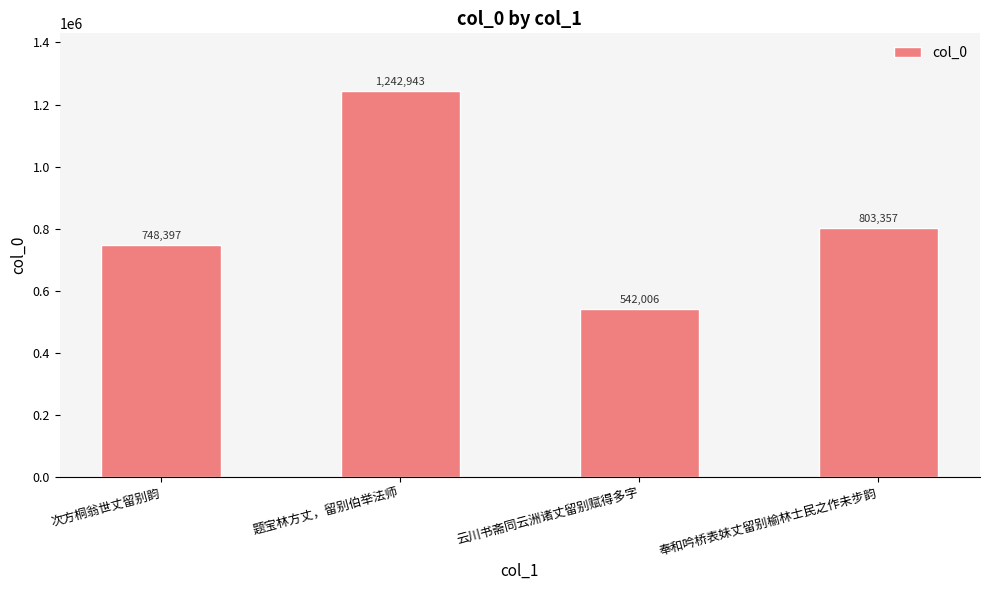

Rank the categories by value from lowest to highest.

云川书斋同云洲诸丈留别赋得多字, 次方桐翁世丈留别韵, 奉和吟桥表妹丈留别榆林士民之作未步韵, 题宝林方丈，留别伯举法师